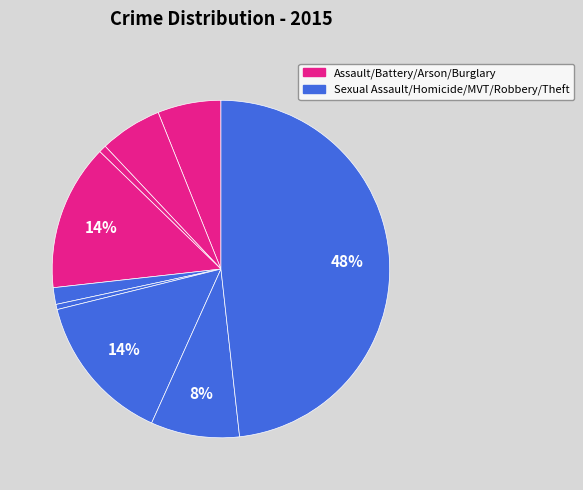

How many segments does this pie chart have?

9